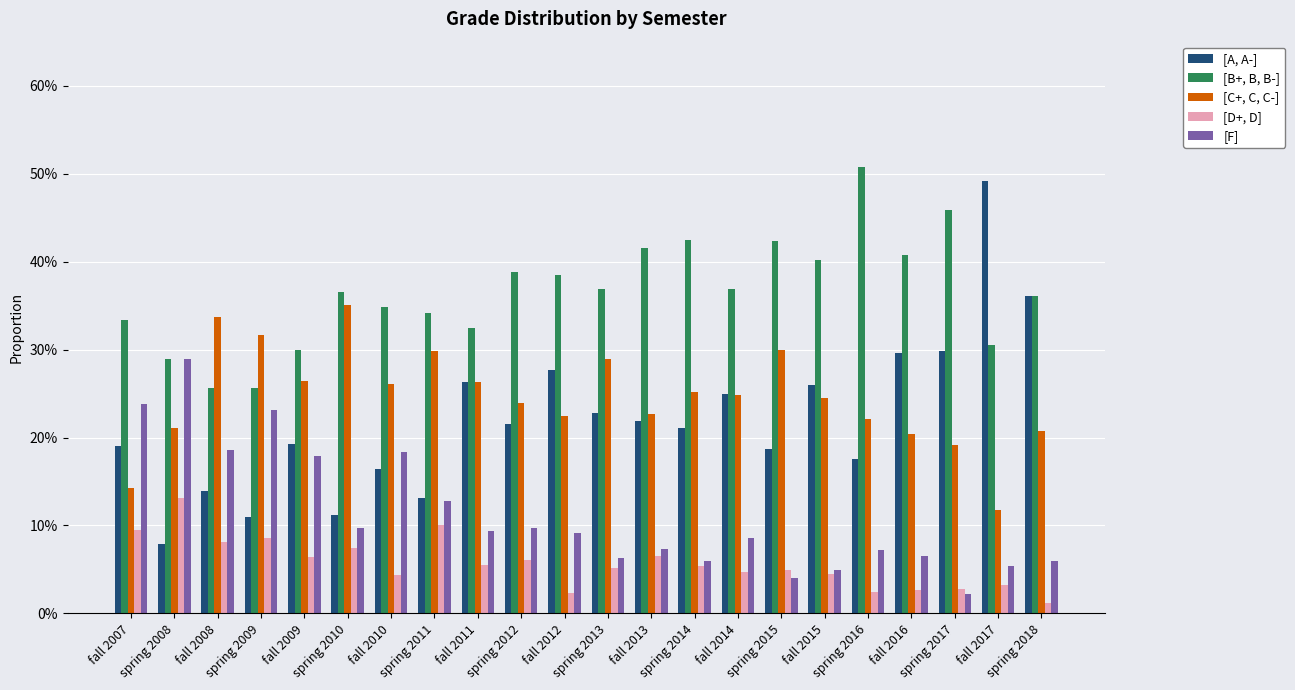

Reading left to right, what are all the values shown in this chart?

[A, A-]: fall 2007=0.2	spring 2008=0.1	fall 2008=0.1	spring 2009=0.1	fall 2009=0.2	spring 2010=0.1	fall 2010=0.2	spring 2011=0.1	fall 2011=0.3	spring 2012=0.2	fall 2012=0.3	spring 2013=0.2	fall 2013=0.2	spring 2014=0.2	fall 2014=0.2	spring 2015=0.2	fall 2015=0.3	spring 2016=0.2	fall 2016=0.3	spring 2017=0.3	fall 2017=0.5	spring 2018=0.4
[B+, B, B-]: fall 2007=0.3	spring 2008=0.3	fall 2008=0.3	spring 2009=0.3	fall 2009=0.3	spring 2010=0.4	fall 2010=0.3	spring 2011=0.3	fall 2011=0.3	spring 2012=0.4	fall 2012=0.4	spring 2013=0.4	fall 2013=0.4	spring 2014=0.4	fall 2014=0.4	spring 2015=0.4	fall 2015=0.4	spring 2016=0.5	fall 2016=0.4	spring 2017=0.5	fall 2017=0.3	spring 2018=0.4
[C+, C, C-]: fall 2007=0.1	spring 2008=0.2	fall 2008=0.3	spring 2009=0.3	fall 2009=0.3	spring 2010=0.4	fall 2010=0.3	spring 2011=0.3	fall 2011=0.3	spring 2012=0.2	fall 2012=0.2	spring 2013=0.3	fall 2013=0.2	spring 2014=0.3	fall 2014=0.2	spring 2015=0.3	fall 2015=0.2	spring 2016=0.2	fall 2016=0.2	spring 2017=0.2	fall 2017=0.1	spring 2018=0.2
[D+, D]: fall 2007=0.1	spring 2008=0.1	fall 2008=0.1	spring 2009=0.1	fall 2009=0.1	spring 2010=0.1	fall 2010=0.0	spring 2011=0.1	fall 2011=0.1	spring 2012=0.1	fall 2012=0.0	spring 2013=0.1	fall 2013=0.1	spring 2014=0.1	fall 2014=0.0	spring 2015=0.0	fall 2015=0.0	spring 2016=0.0	fall 2016=0.0	spring 2017=0.0	fall 2017=0.0	spring 2018=0.0
[F]: fall 2007=0.2	spring 2008=0.3	fall 2008=0.2	spring 2009=0.2	fall 2009=0.2	spring 2010=0.1	fall 2010=0.2	spring 2011=0.1	fall 2011=0.1	spring 2012=0.1	fall 2012=0.1	spring 2013=0.1	fall 2013=0.1	spring 2014=0.1	fall 2014=0.1	spring 2015=0.0	fall 2015=0.0	spring 2016=0.1	fall 2016=0.1	spring 2017=0.0	fall 2017=0.1	spring 2018=0.1